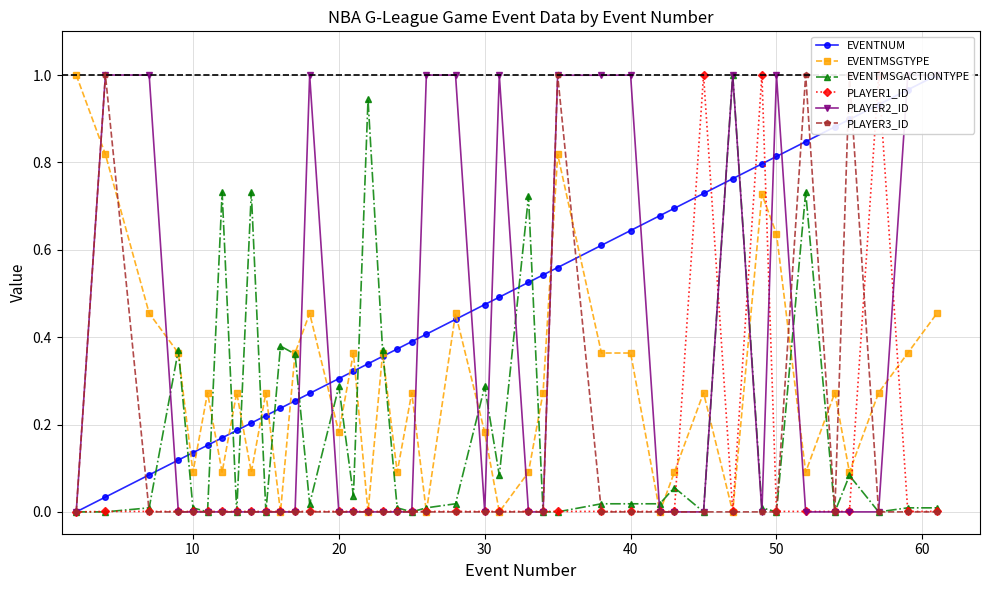

At how many categories does at least one series exceed 0?

40